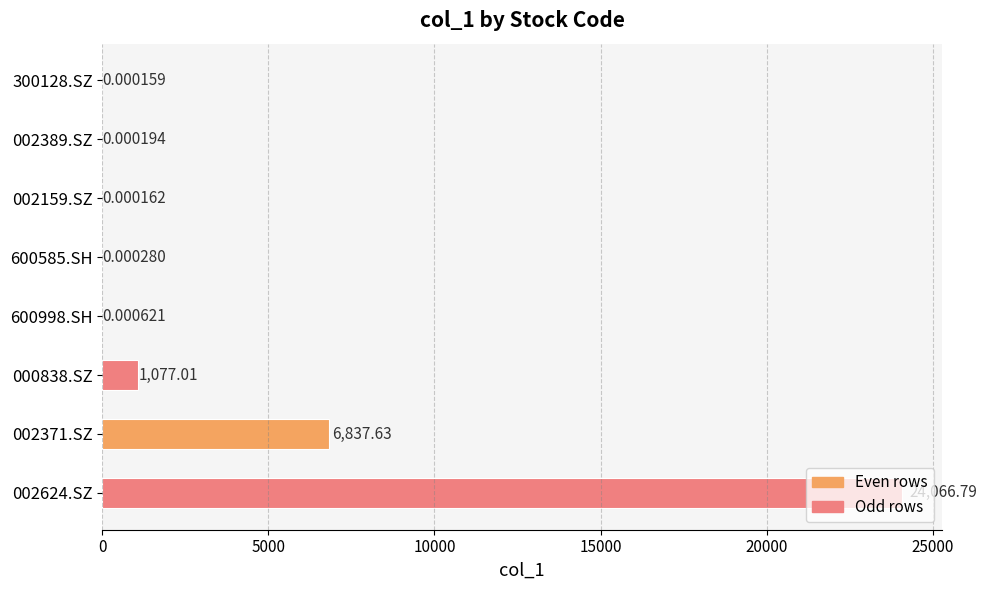

Count the number of categories in the chart.

8